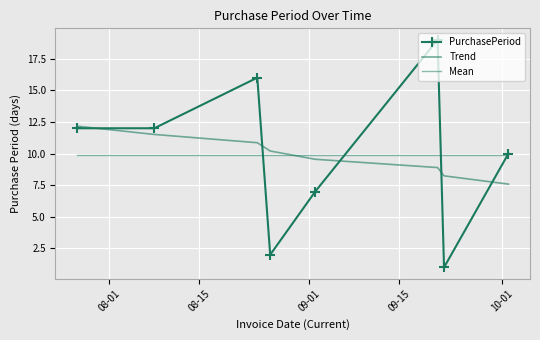

Which series has the largest total across all categories?

PurchasePeriod